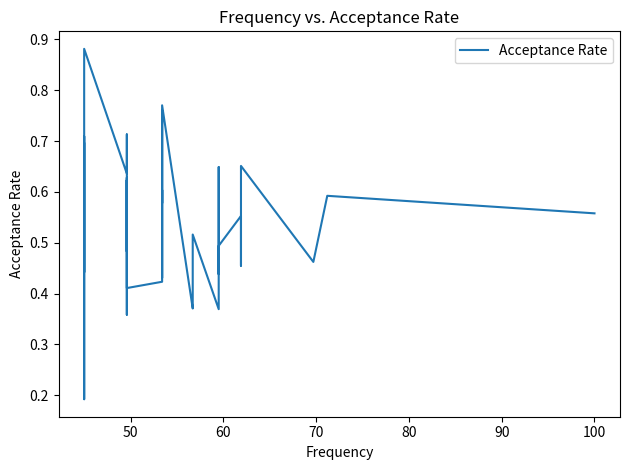

How many lines are shown in the chart?

1